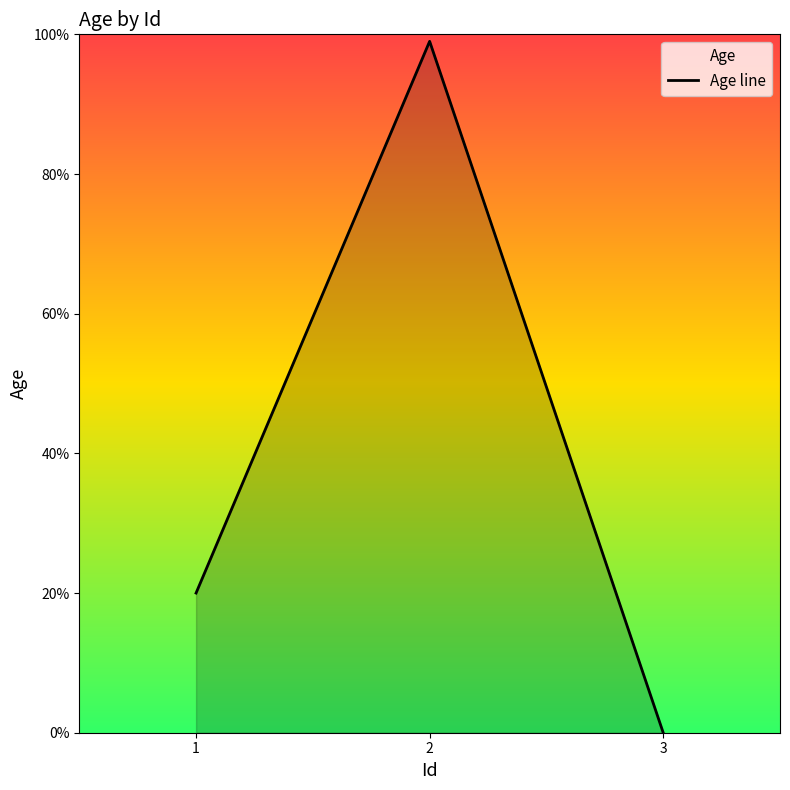

What is the average value?

40